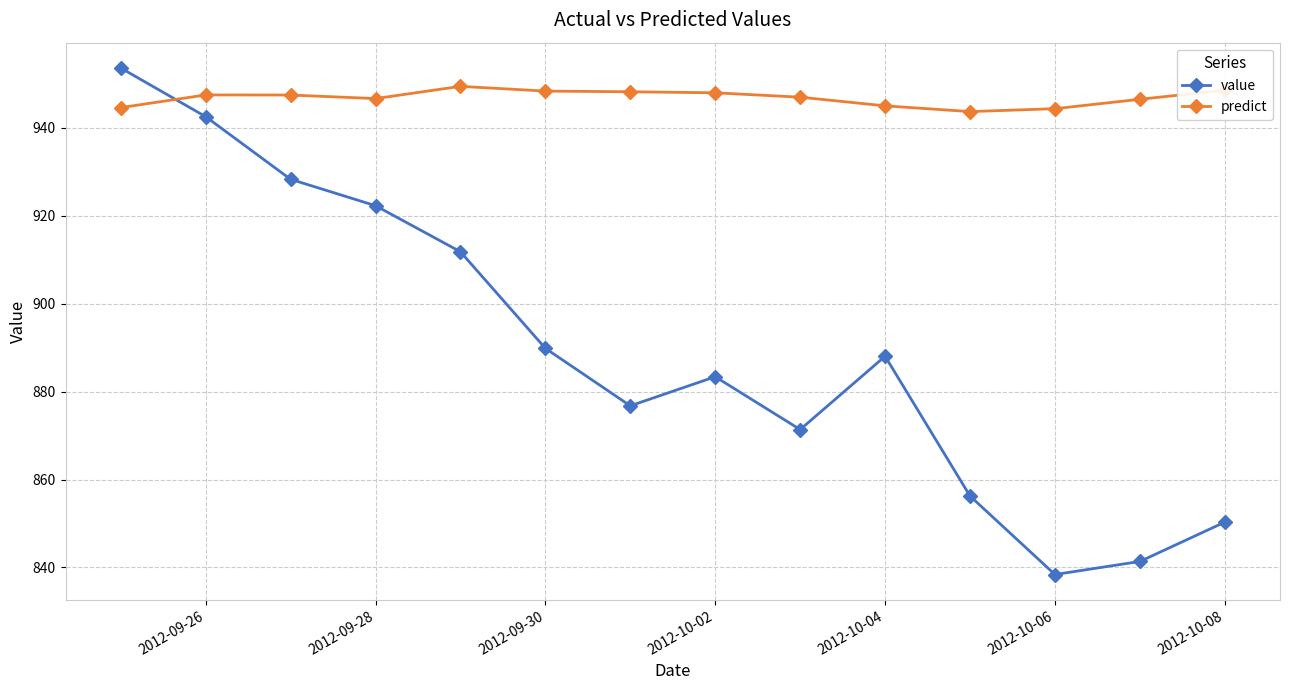

In value, how many points are higher than both neighbors (excluding endpoints)?

2